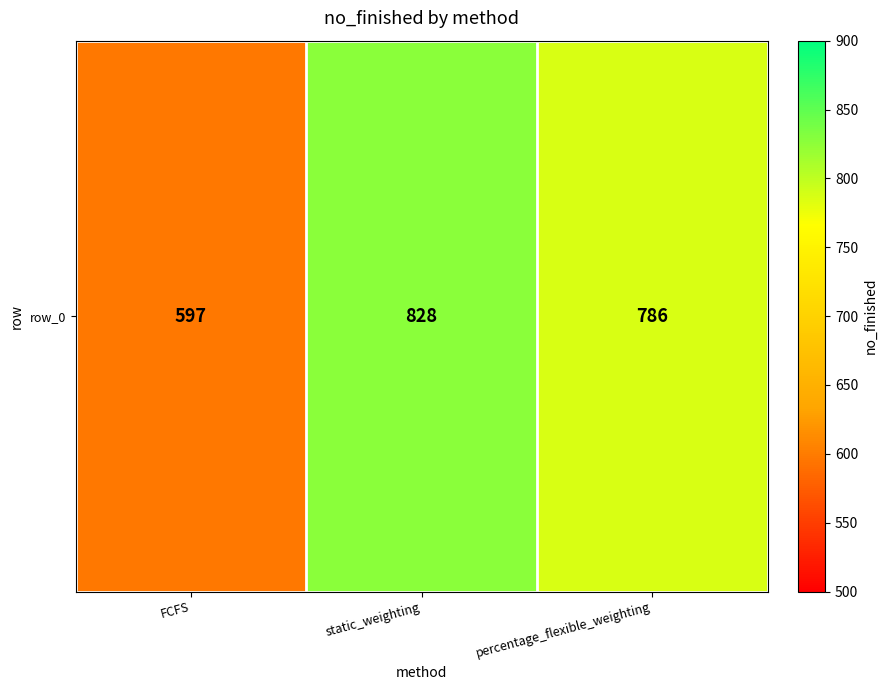

List the labels in order of value, smallest first.

FCFS, percentage_flexible_weighting, static_weighting